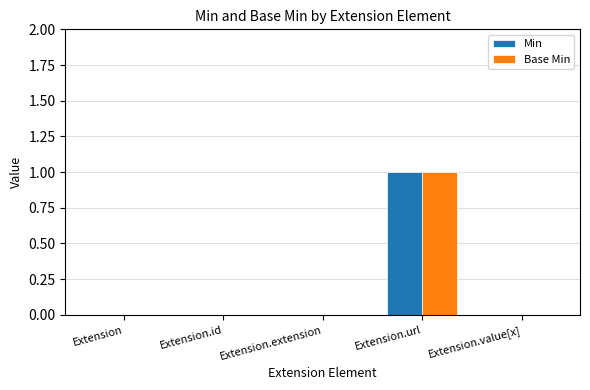

Are the bars grouped side by side (vs. stacked)?

Yes